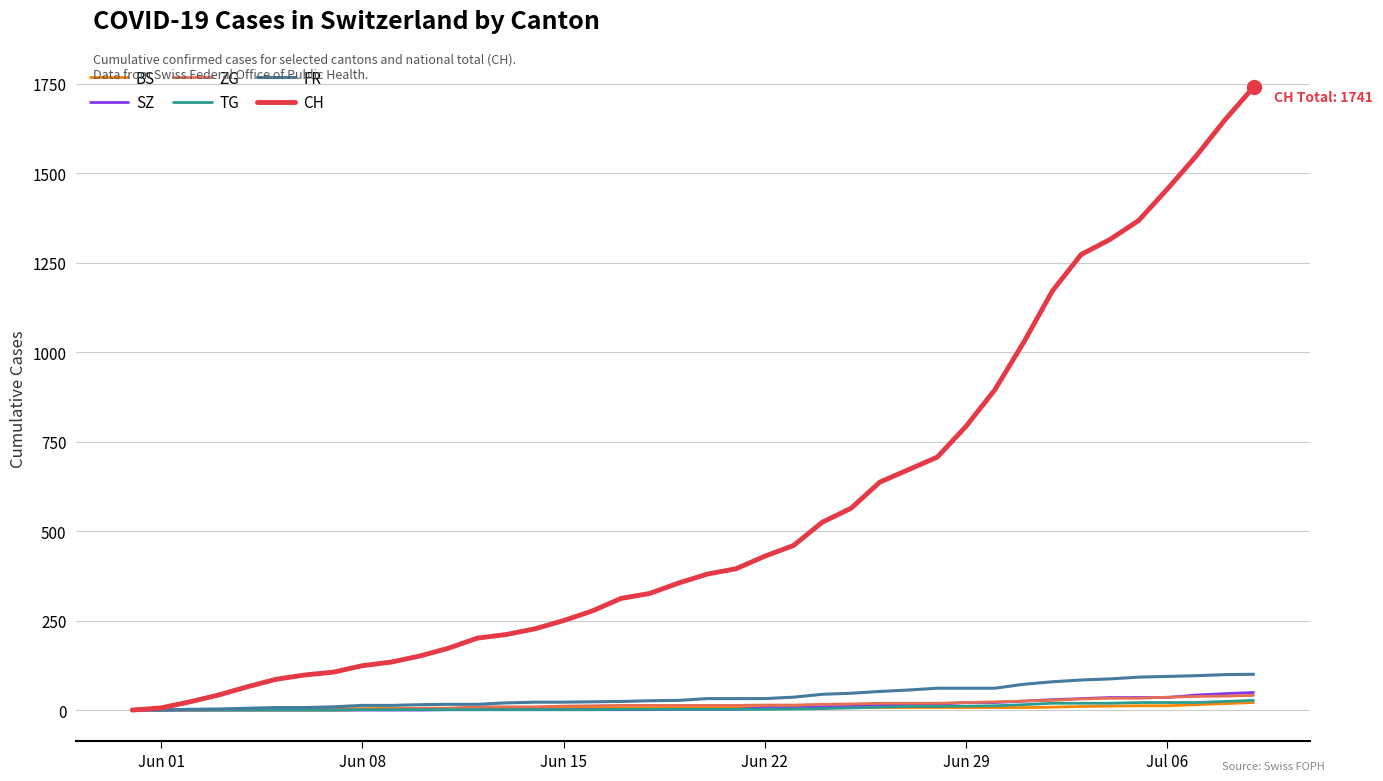

Which series has the largest total across all categories?

CH